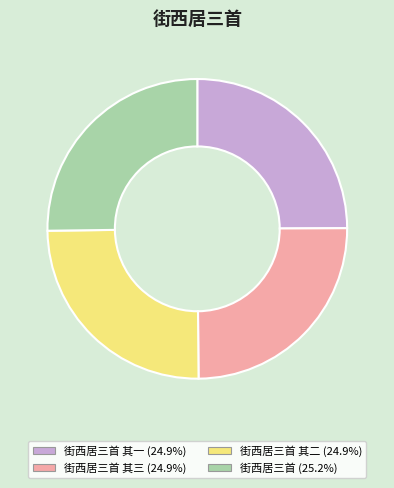

Is there a majority slice in this chart?

No